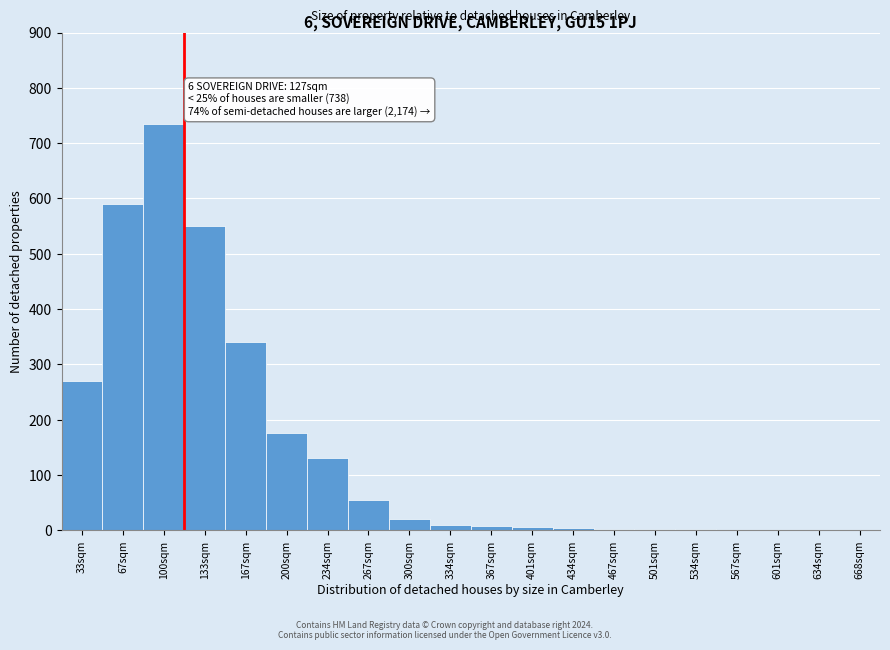

What is the maximum value shown in the chart?

735